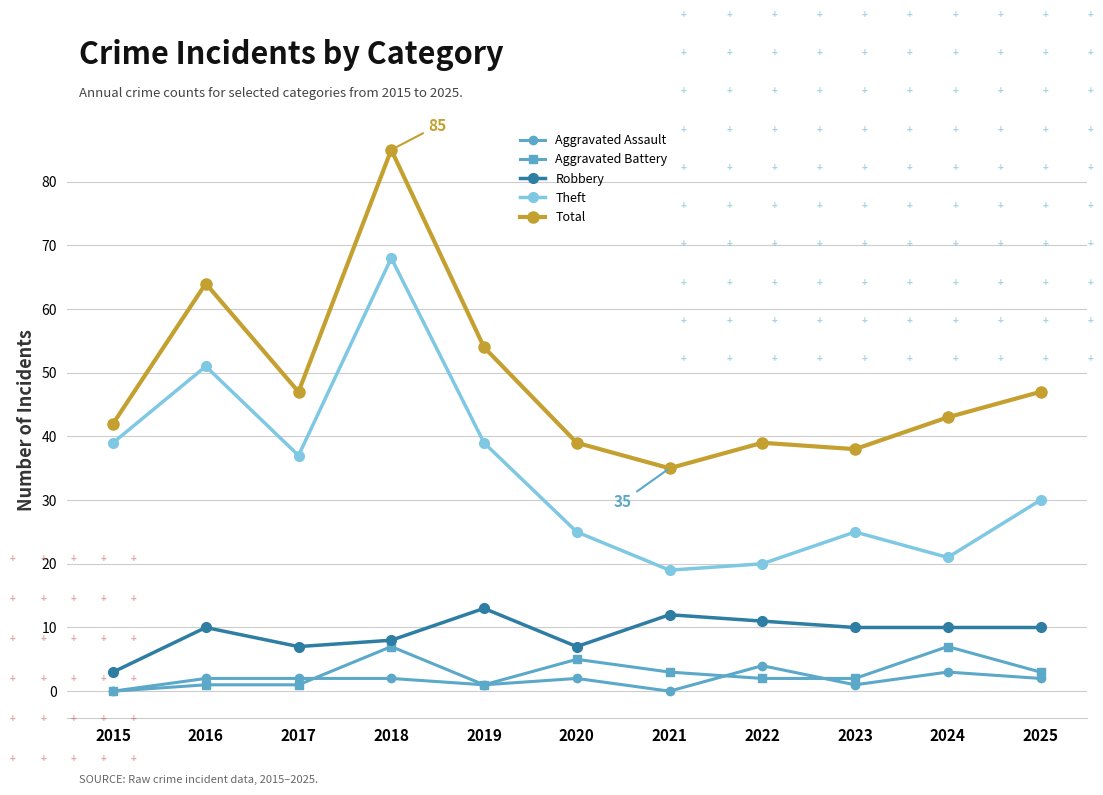

What is the average value of the Robbery series?

9